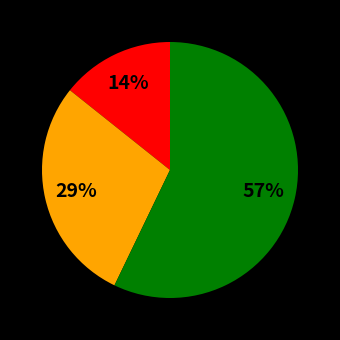

To the nearest percent, what is the average slice percentage?

33%